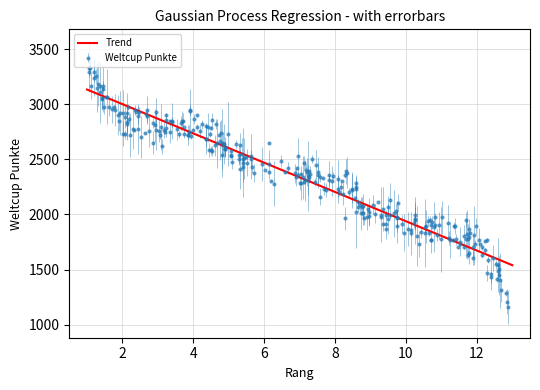

True or false: the data shows 1144 at 9.

False